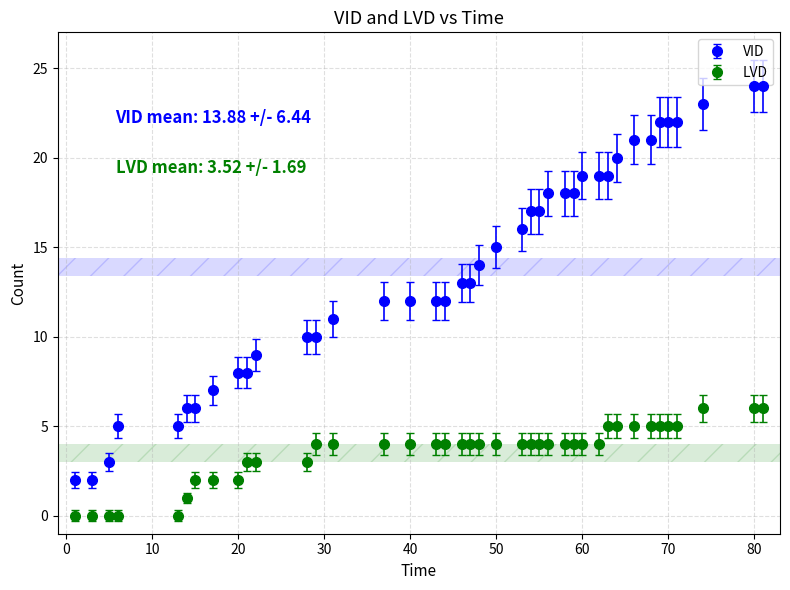

Which series has the largest range (max minus min)?

VID